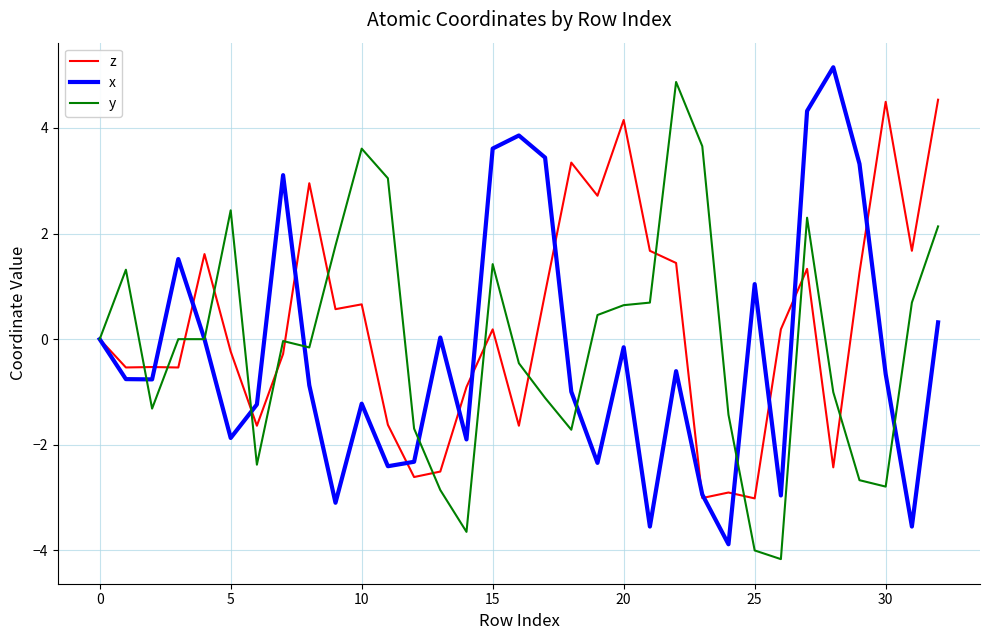

What is the maximum value shown in the chart?

5.1